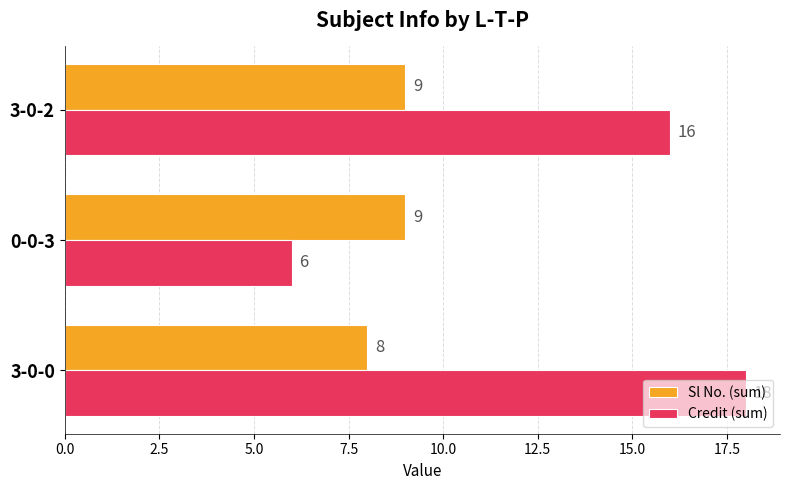

What is the maximum value for Credit (sum)?

18